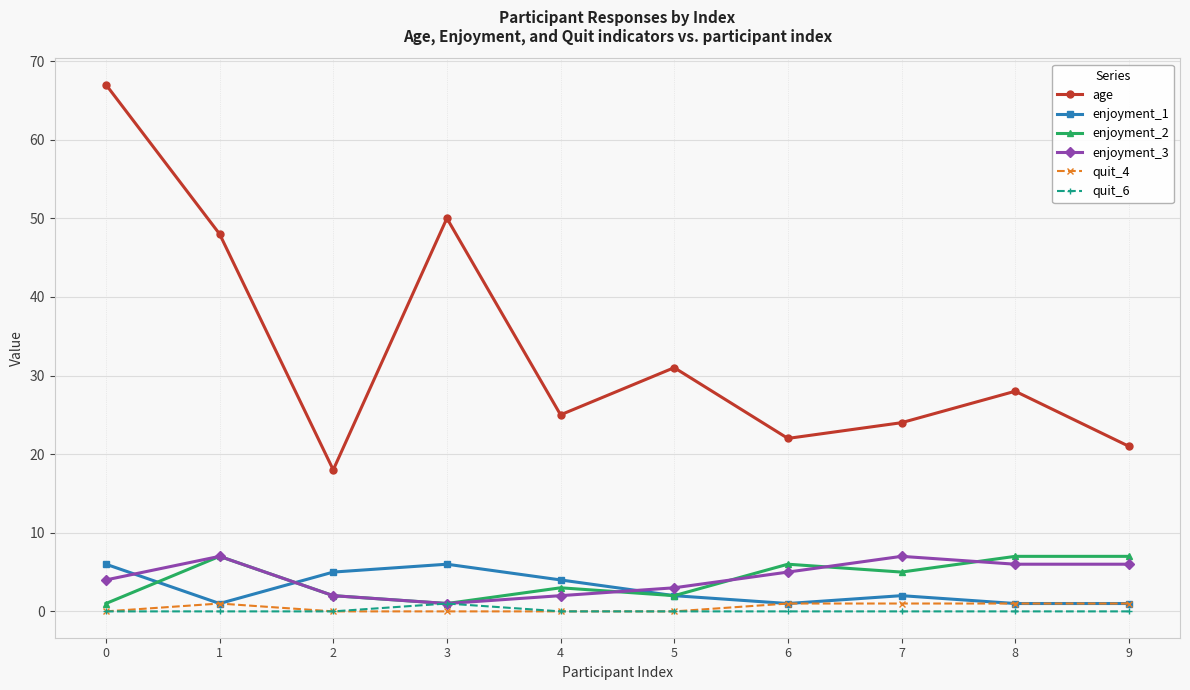

Which series has the largest total across all categories?

age